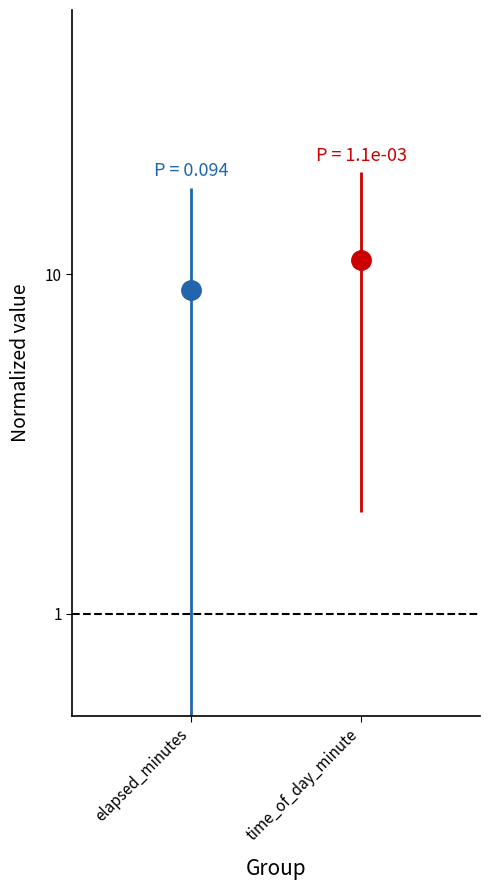

Is this an area chart (filled region under the line)?

No